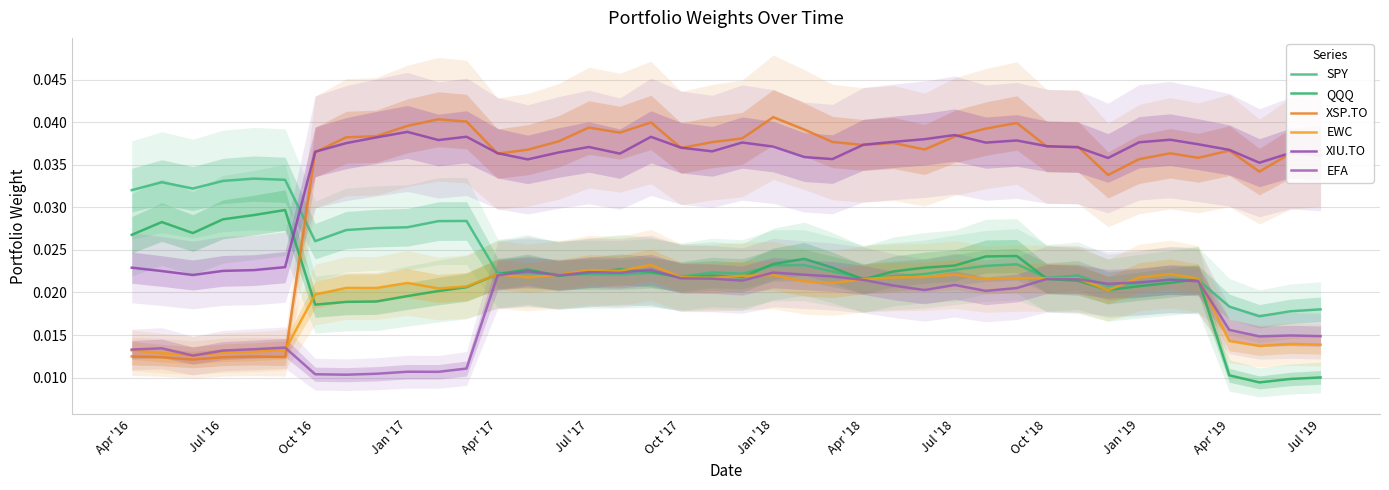

After their last crossing, which series has the higher values: EWC or EFA?

EFA